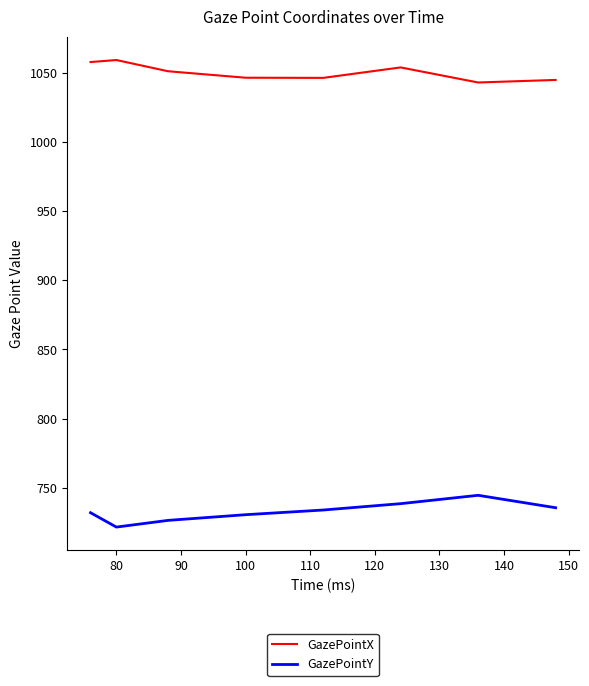

Which series has the largest total across all categories?

GazePointX